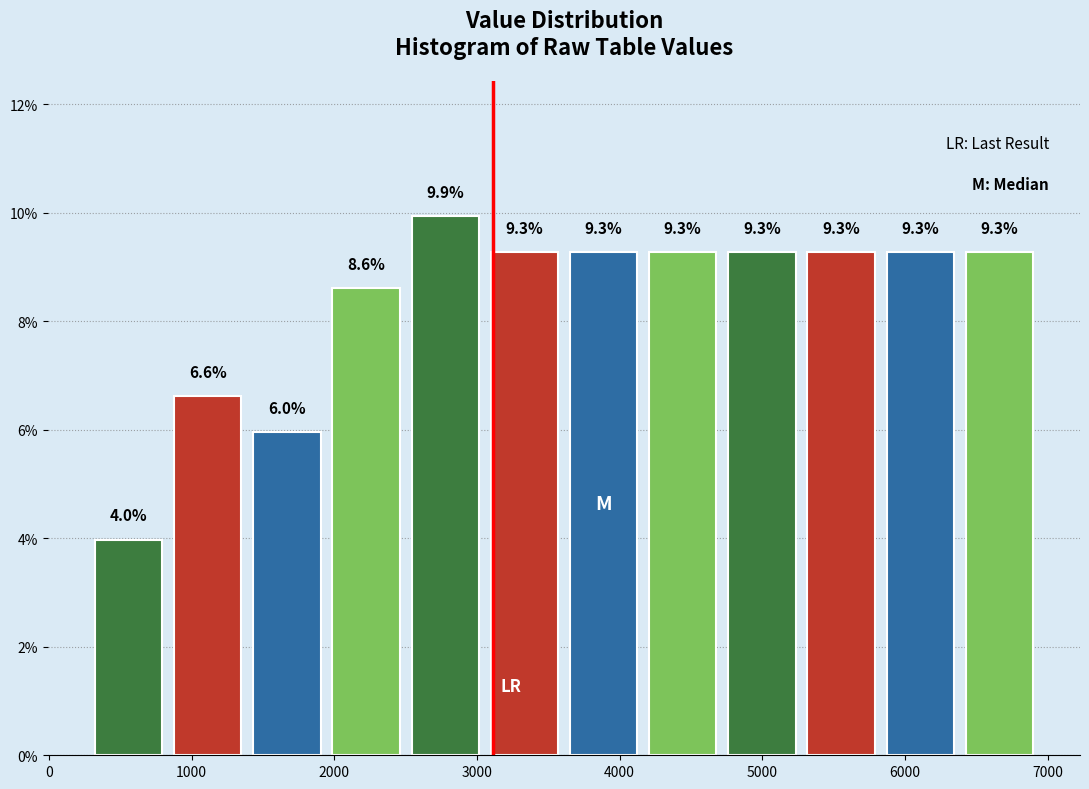

How tall is the bar that spans 800 to 1400 on the x-axis? The bar edges are not printed on the chart, so give them approximately, as read against the axis.

6.6